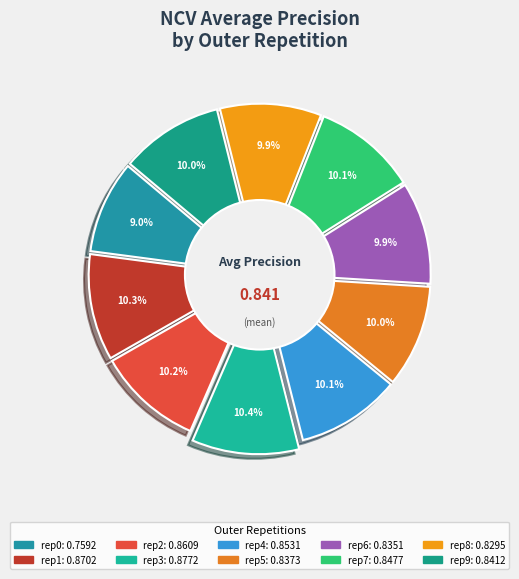

What percentage is the outer-repetition0 slice, to the nearest percent?

9%